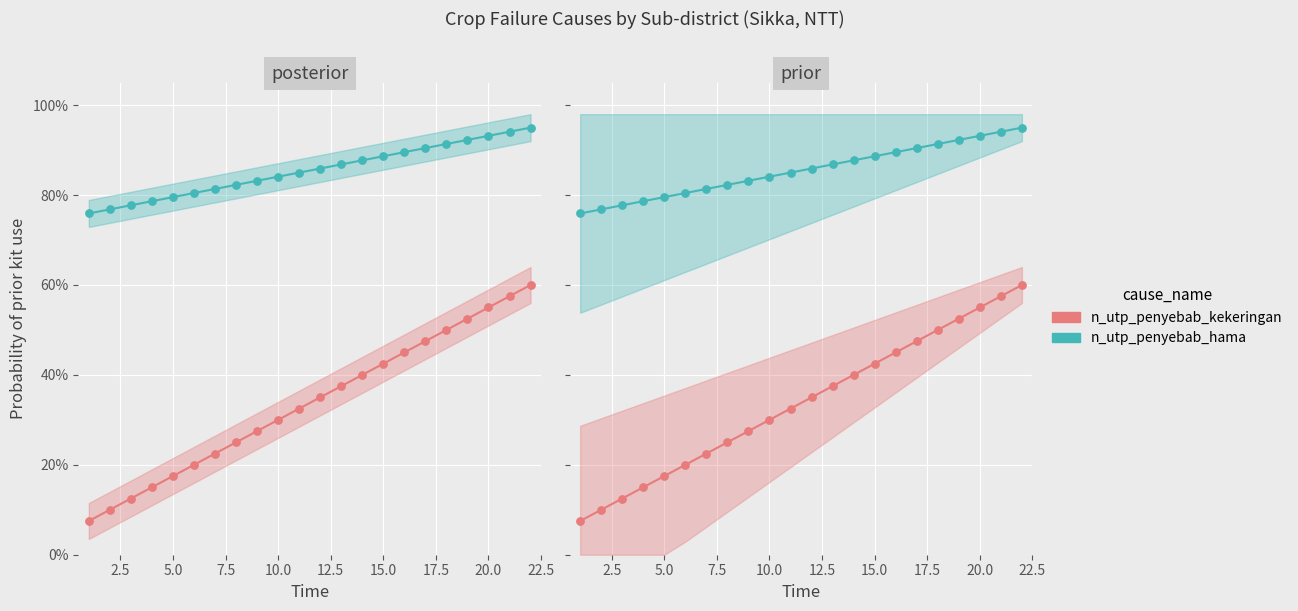

Which series reaches the minimum Y coordinate?

n_utp_penyebab_kekeringan